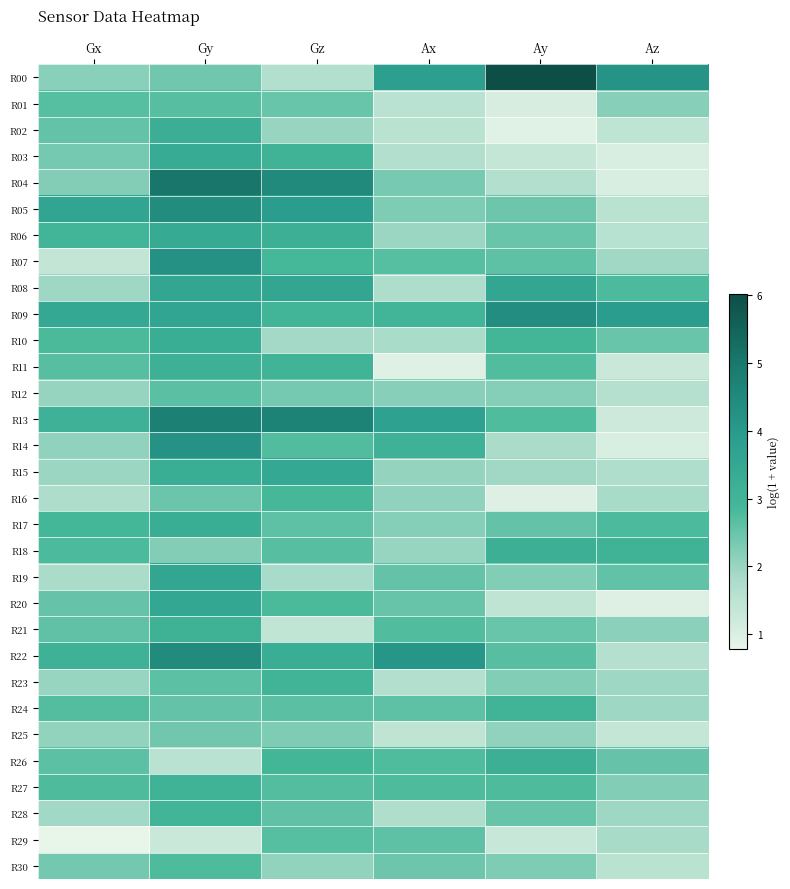

Reading left to right, what are all the values shown in this chart?

R00: Gx=2.2	Gy=2.4	Gz=1.7	Ax=3.8	Ay=6.0	Az=4.2
R01: Gx=2.7	Gy=2.7	Gz=2.5	Ax=1.5	Ay=1.1	Az=2.2
R02: Gx=2.5	Gy=3.3	Gz=2.0	Ax=1.6	Ay=0.9	Az=1.5
R03: Gx=2.4	Gy=3.4	Gz=3.0	Ax=1.7	Ay=1.4	Az=1.1
R04: Gx=2.2	Gy=5.1	Gz=4.5	Ax=2.3	Ay=1.6	Az=1.0
R05: Gx=3.6	Gy=4.4	Gz=3.9	Ax=2.3	Ay=2.5	Az=1.5
R06: Gx=3.0	Gy=3.4	Gz=3.2	Ax=2.0	Ay=2.5	Az=1.6
R07: Gx=1.4	Gy=4.3	Gz=2.9	Ax=2.7	Ay=2.6	Az=1.9
R08: Gx=1.9	Gy=3.5	Gz=3.6	Ax=1.7	Ay=3.6	Az=2.8
R09: Gx=3.5	Gy=3.6	Gz=3.0	Ax=3.0	Ay=4.4	Az=3.9
R10: Gx=2.8	Gy=3.3	Gz=1.9	Ax=1.8	Ay=2.9	Az=2.5
R11: Gx=2.7	Gy=3.2	Gz=3.0	Ax=0.9	Ay=2.7	Az=1.3
R12: Gx=2.0	Gy=2.7	Gz=2.4	Ax=2.2	Ay=2.2	Az=1.6
R13: Gx=3.1	Gy=4.8	Gz=4.7	Ax=3.7	Ay=2.8	Az=1.2
R14: Gx=2.1	Gy=4.2	Gz=2.7	Ax=3.2	Ay=1.8	Az=1.0
R15: Gx=2.0	Gy=3.3	Gz=3.5	Ax=2.0	Ay=1.9	Az=1.7
R16: Gx=1.7	Gy=2.5	Gz=2.9	Ax=2.1	Ay=1.0	Az=1.8
R17: Gx=2.9	Gy=3.3	Gz=2.6	Ax=2.2	Ay=2.5	Az=2.8
R18: Gx=2.8	Gy=2.2	Gz=2.7	Ax=2.0	Ay=3.2	Az=3.0
R19: Gx=1.8	Gy=3.5	Gz=1.8	Ax=2.5	Ay=2.2	Az=2.6
R20: Gx=2.5	Gy=3.5	Gz=2.8	Ax=2.5	Ay=1.5	Az=1.0
R21: Gx=2.6	Gy=3.1	Gz=1.4	Ax=2.7	Ay=2.5	Az=2.1
R22: Gx=3.1	Gy=4.5	Gz=3.3	Ax=4.1	Ay=2.7	Az=1.6
R23: Gx=2.0	Gy=2.6	Gz=3.0	Ax=1.6	Ay=2.2	Az=1.9
R24: Gx=2.7	Gy=2.6	Gz=2.6	Ax=2.6	Ay=3.0	Az=1.9
R25: Gx=2.1	Gy=2.4	Gz=2.3	Ax=1.4	Ay=2.1	Az=1.4
R26: Gx=2.6	Gy=1.5	Gz=2.9	Ax=2.8	Ay=3.2	Az=2.5
R27: Gx=2.8	Gy=3.0	Gz=2.7	Ax=2.8	Ay=2.8	Az=2.2
R28: Gx=1.9	Gy=3.0	Gz=2.6	Ax=1.7	Ay=2.5	Az=1.9
R29: Gx=0.8	Gy=1.3	Gz=2.7	Ax=2.6	Ay=1.3	Az=1.8
R30: Gx=2.4	Gy=2.8	Gz=2.1	Ax=2.4	Ay=2.3	Az=1.6